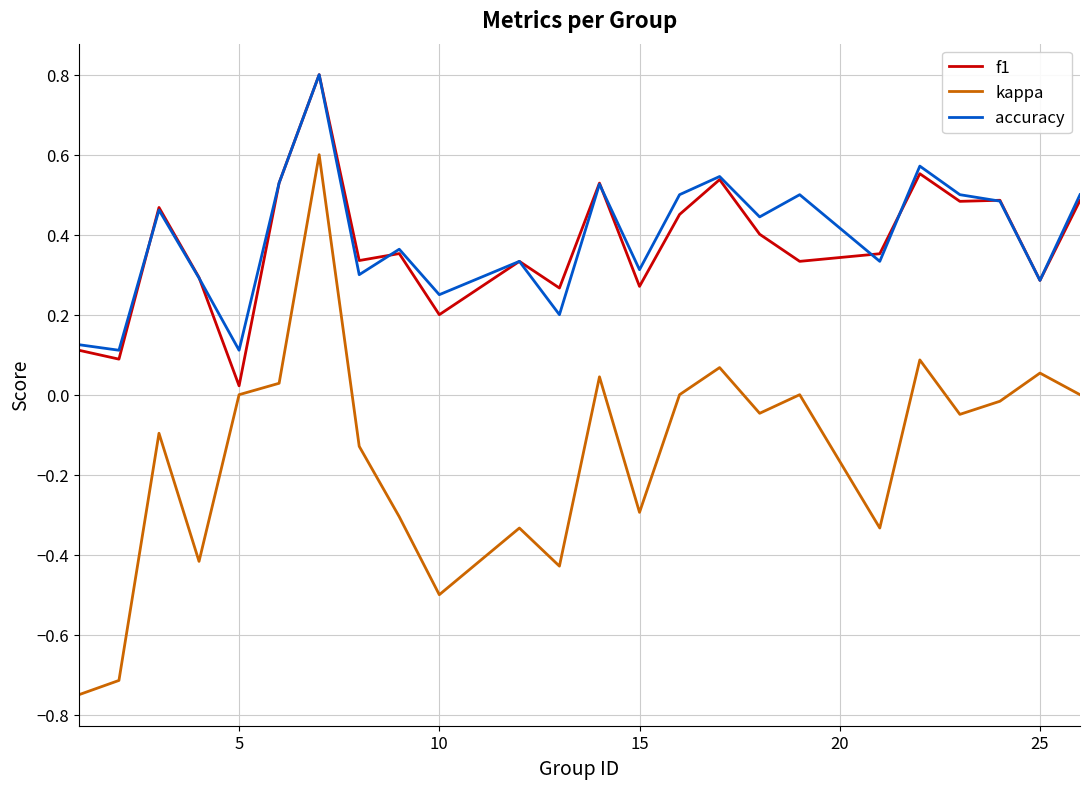

True or false: accuracy and f1 intersect in this chart.

True